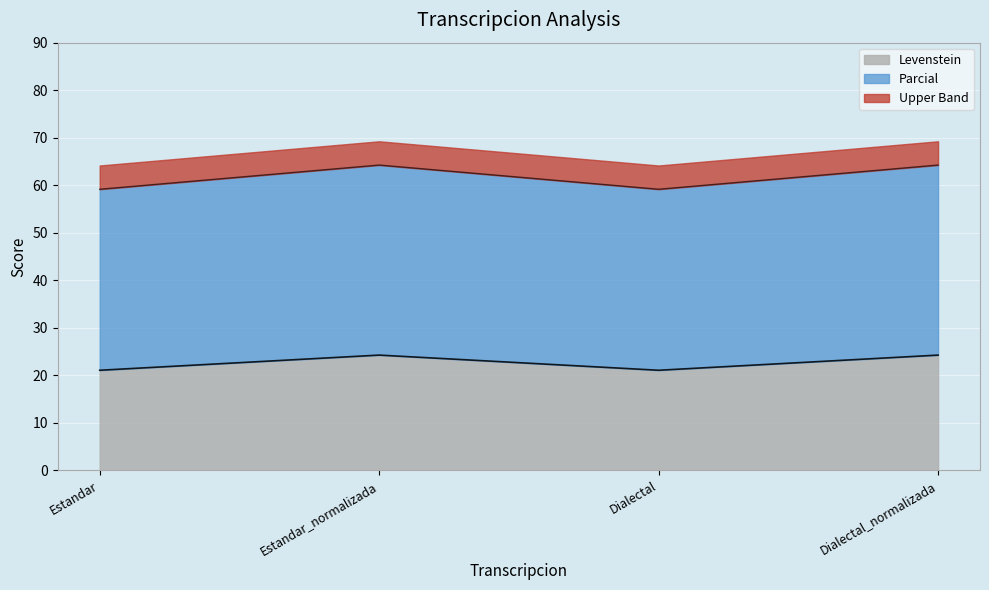

Where is the first local maximum for Parcial?

Estandar_normalizada